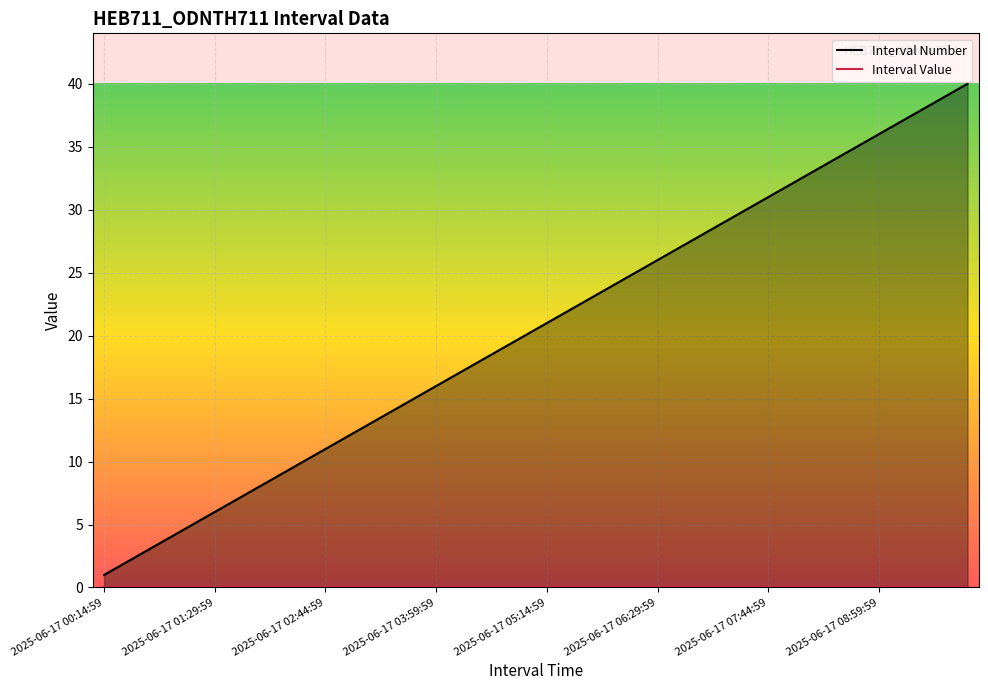

What is the change in value from 2025-06-17 02:44:59 to 2025-06-17 03:29:59?

+3